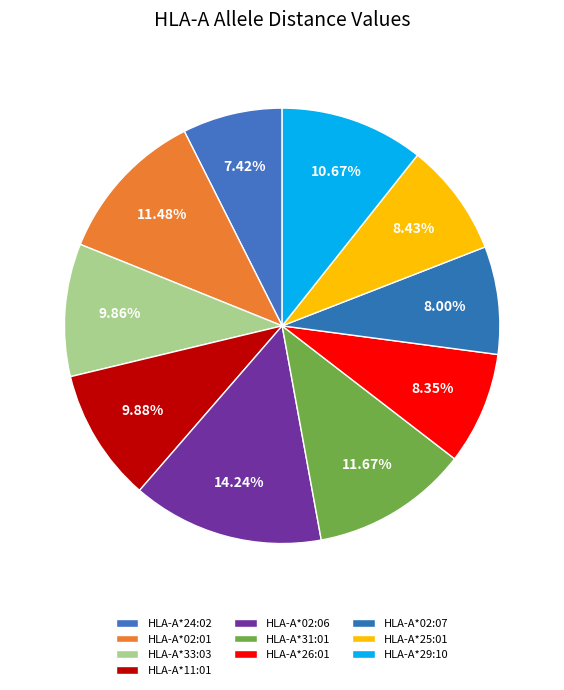

Count the number of slices in the pie.

10